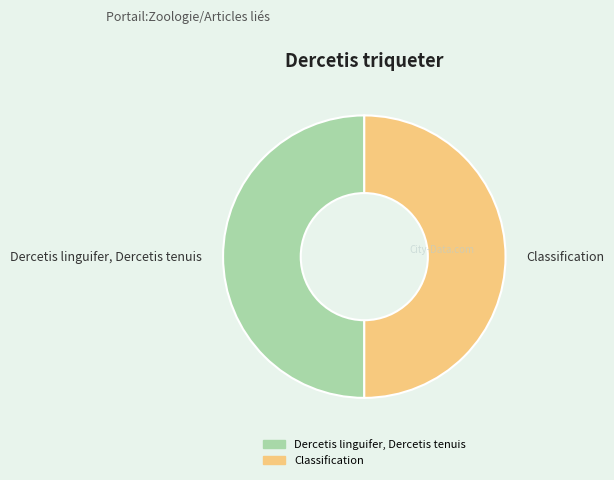

Do Dercetis linguifer, Dercetis tenuis and Classification together represent more than half of the pie?

Yes